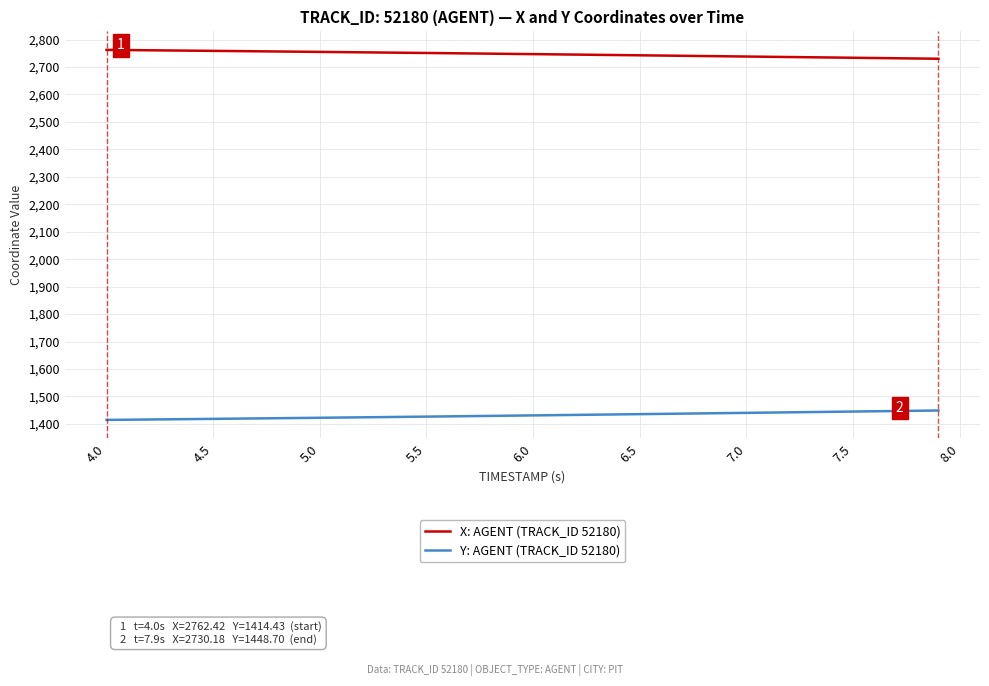

What is the difference between the maximum and minimum values in the Y: AGENT (TRACK_ID 52180) series?

34.3